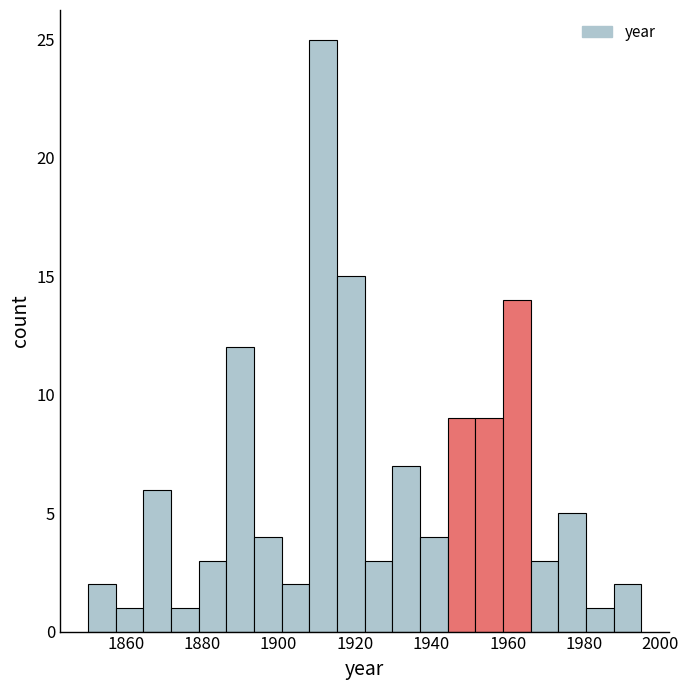

Read against the x-axis, roughly where is the centre of the tallest bar?

1912